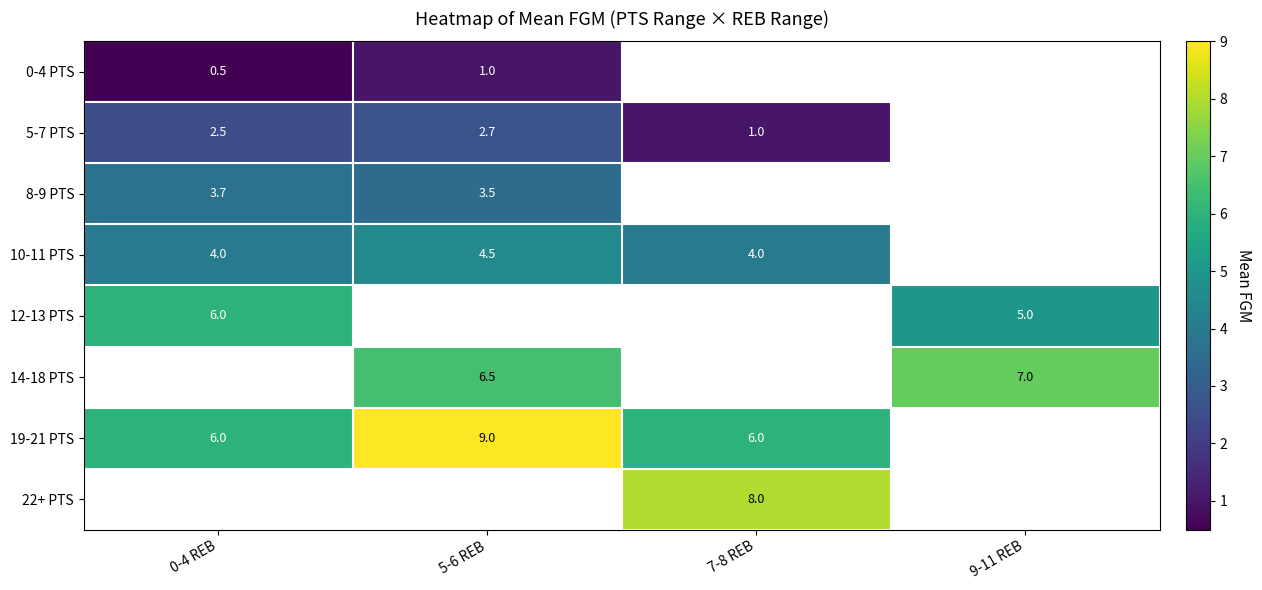

The value of 19-21 PTS at 5-6 REB is 3.4. True or false?

False